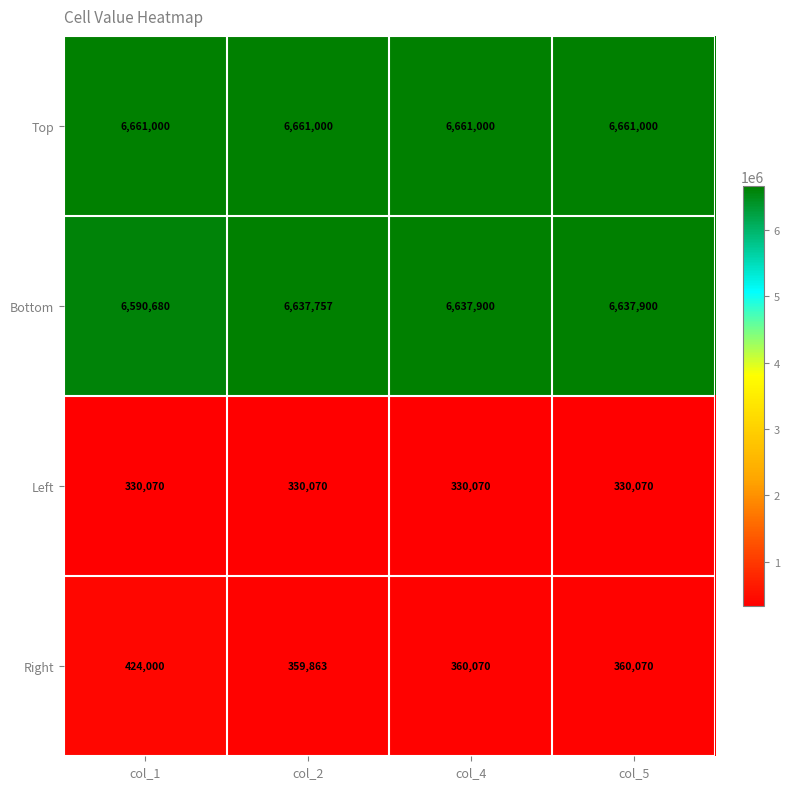

Between col_2 and col_5, which series saw the biggest shift?

Right